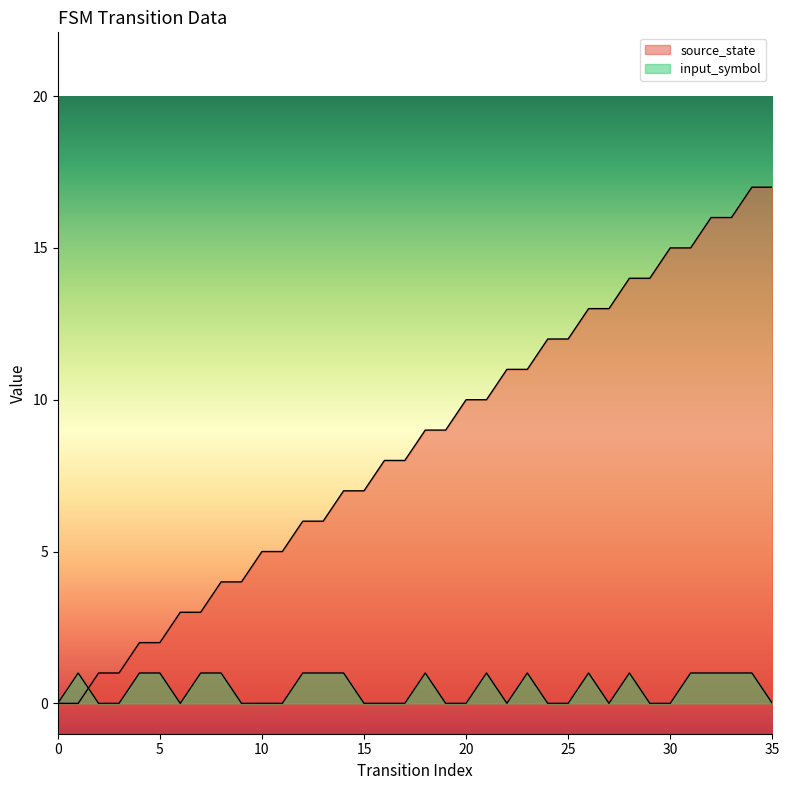

What is the total value across all series at 4?

3